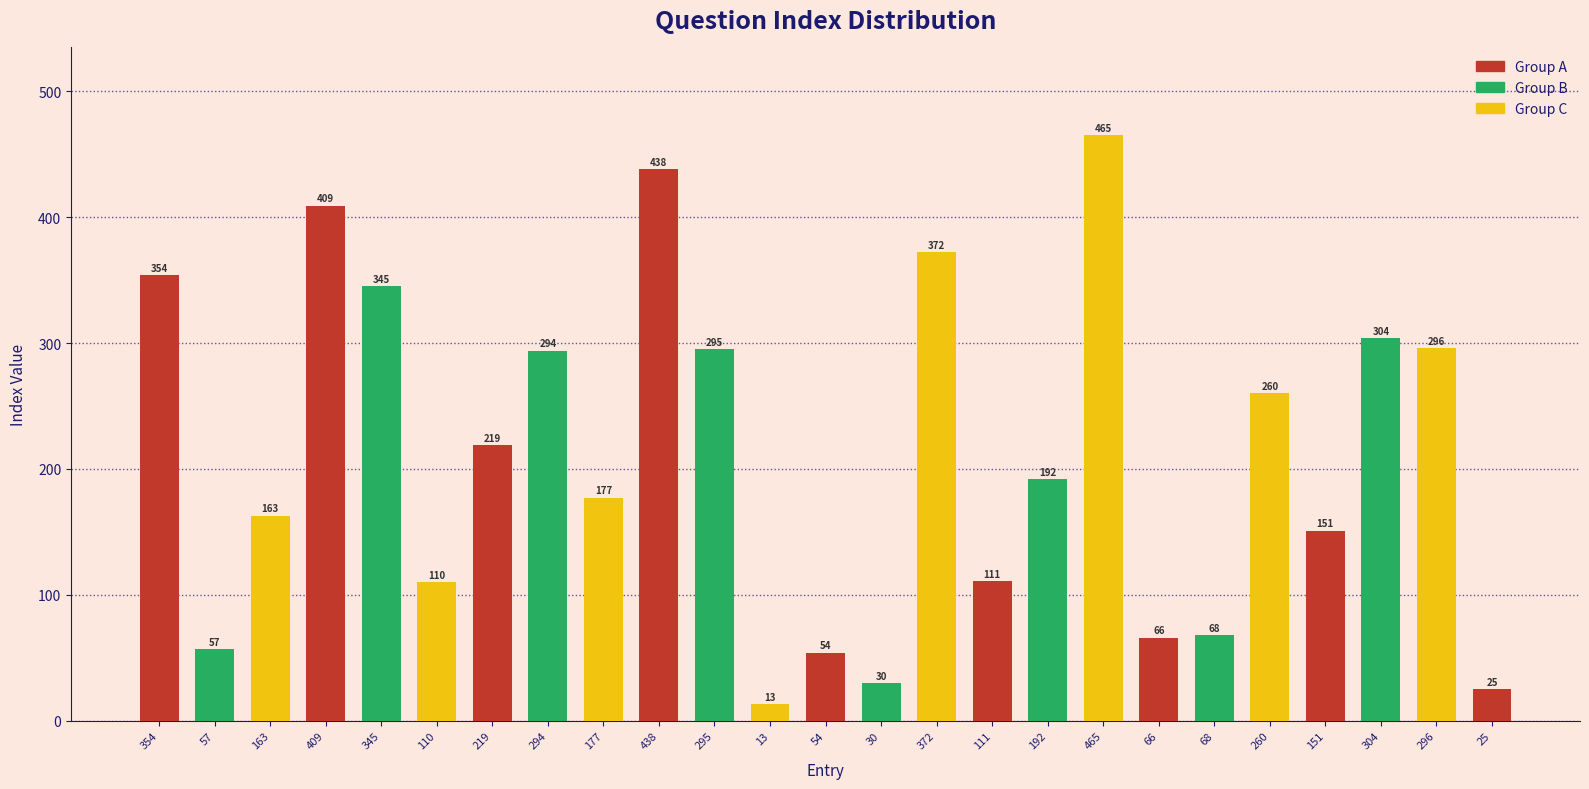

List the labels in order of value, largest first.

465, 438, 409, 372, 354, 345, 304, 296, 295, 294, 260, 219, 192, 177, 163, 151, 111, 110, 68, 66, 57, 54, 30, 25, 13